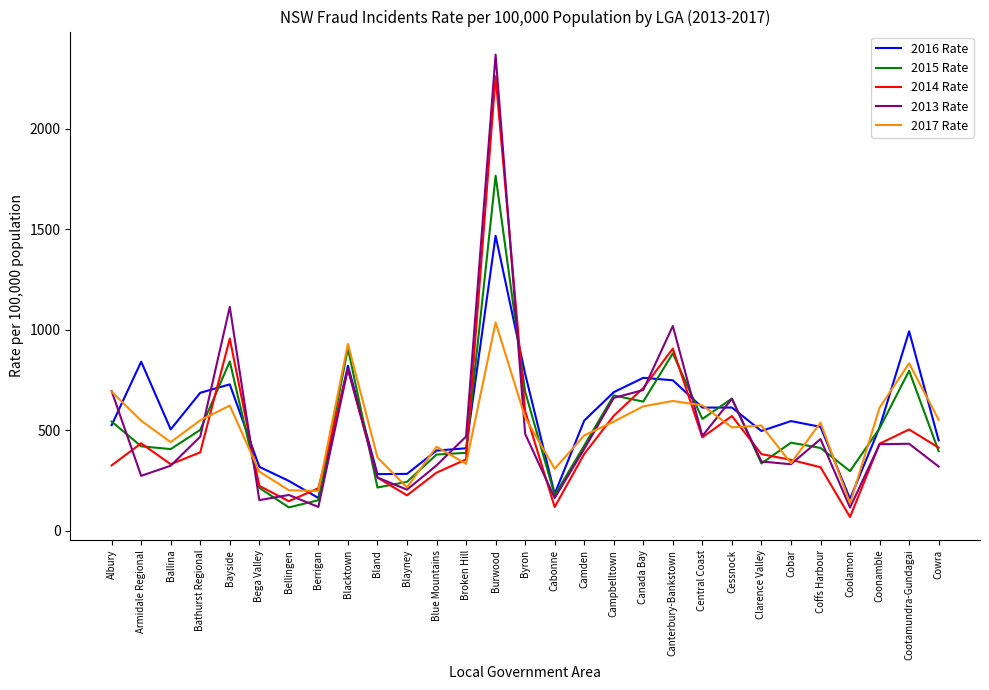

Where is the first local minimum for 2017 Rate?

Ballina